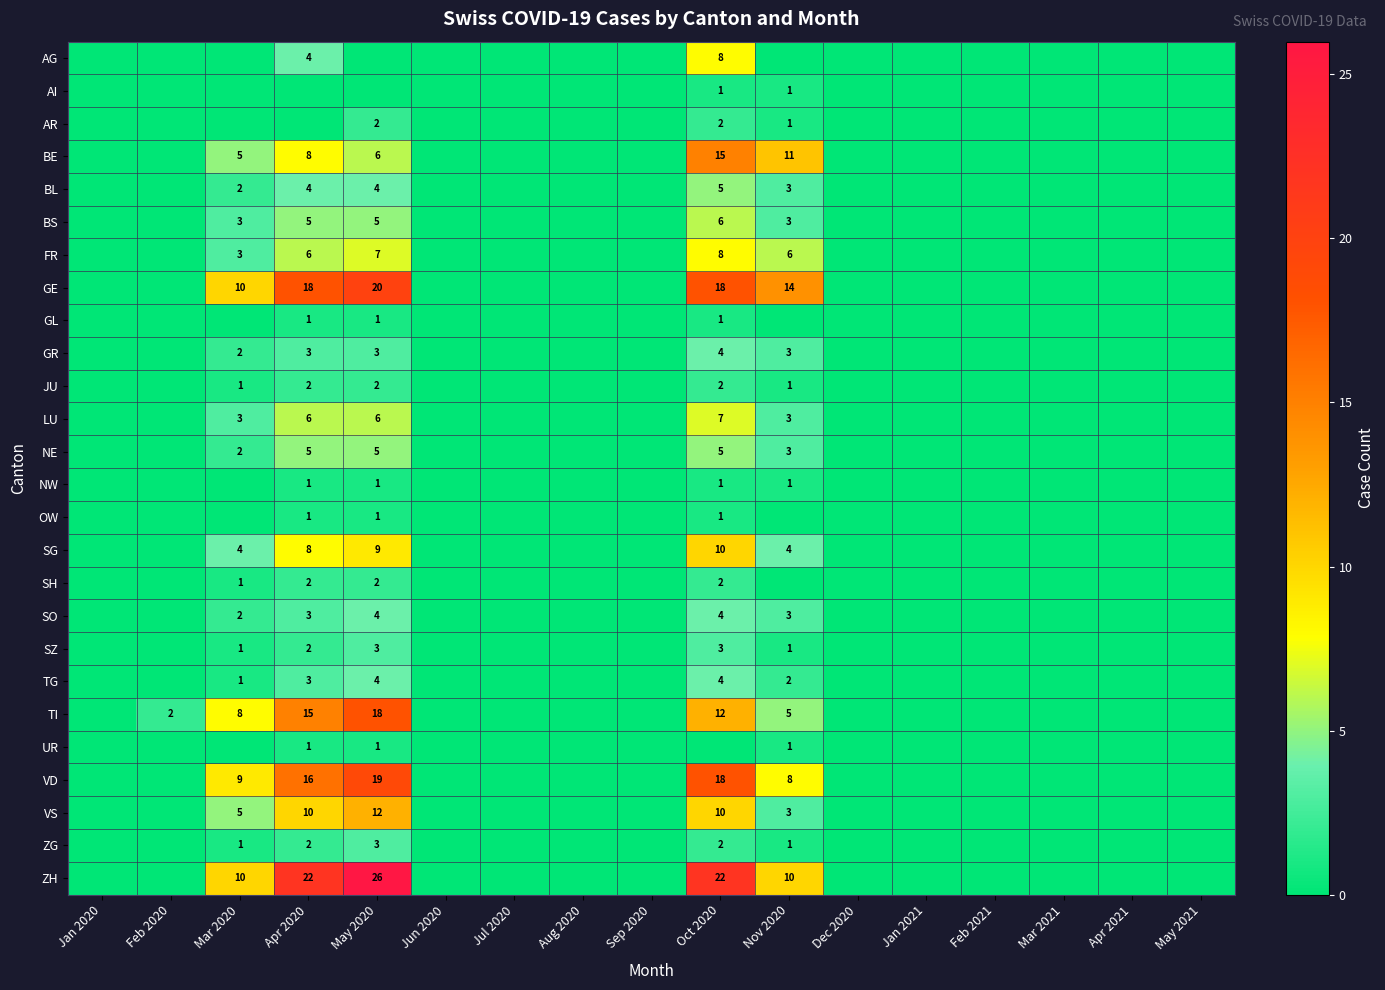

At which category is the sum across all series the highest?

Oct 2020